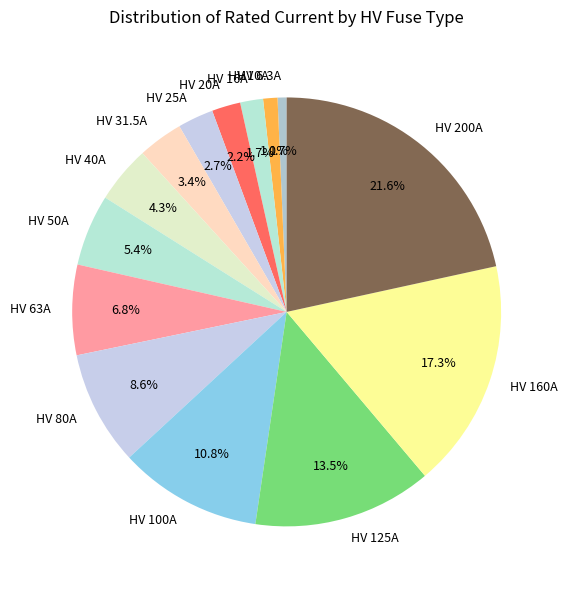

Approximately how many times larger is the value at HV 16A compared to HV 80A?

0.2